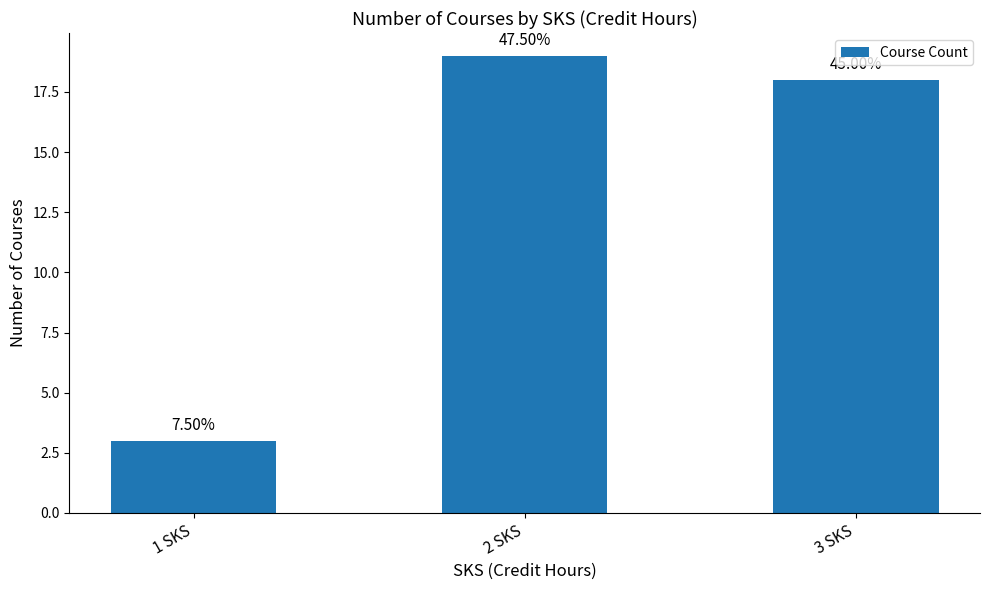

Between 2 SKS and 3 SKS, which is larger?

2 SKS